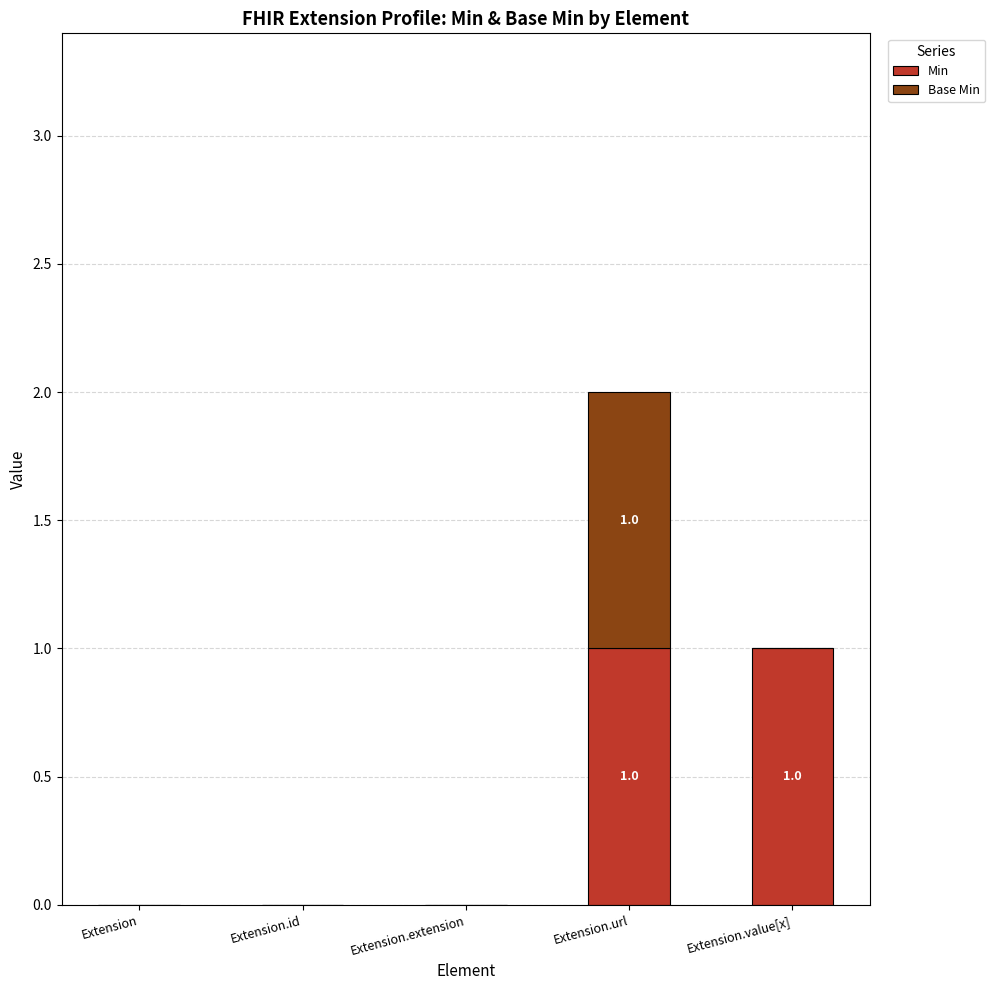

The value of Min at Extension.id is 0. True or false?

True